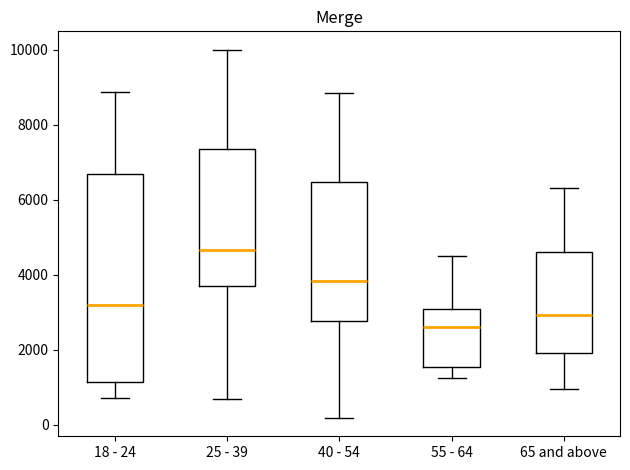

Reading left to right, read every box against the y-axis: the position of its median line, the range the box covers, and the ends of its whiskers. The values are not printed on the chart, so give them approximately, as read against the axis.

18 - 24: median 3200, box 1200 to 6600, whiskers 800 to 8800
25 - 39: median 4600, box 3600 to 7400, whiskers 600 to 10000
40 - 54: median 3800, box 2800 to 6400, whiskers 200 to 8800
55 - 64: median 2600, box 1600 to 3000, whiskers 1200 to 4600
65 and above: median 3000, box 2000 to 4600, whiskers 1000 to 6400